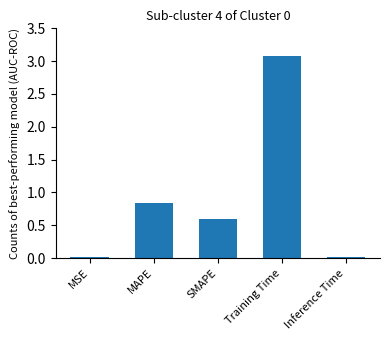

What is the label of the 1st bar from the left?

MSE